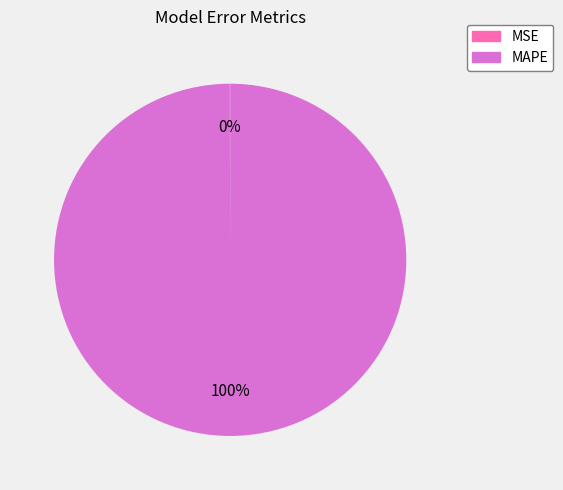

To the nearest percent, what is the average slice percentage?

50%